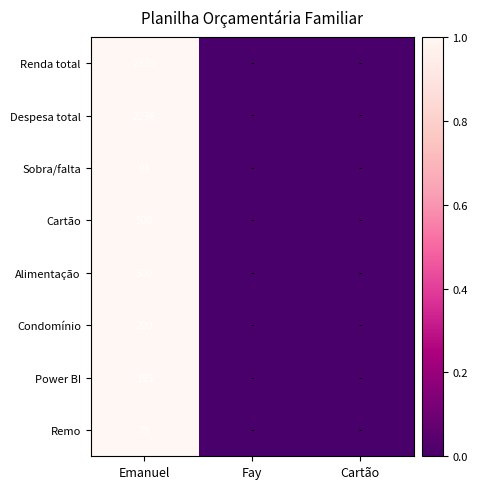

The value of Renda total at Emanuel is 2330. True or false?

True